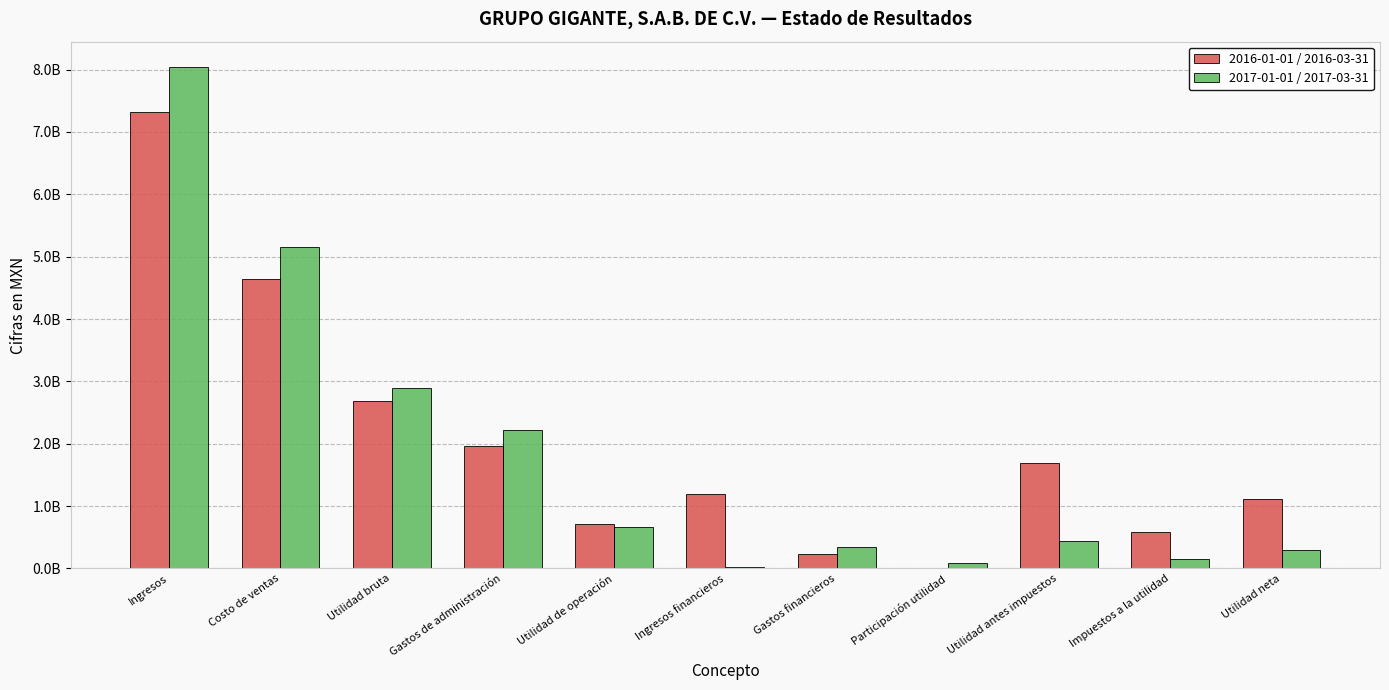

Is it true that 2017-01-01 / 2017-03-31 equals 5154893000 at Costo de ventas?

True